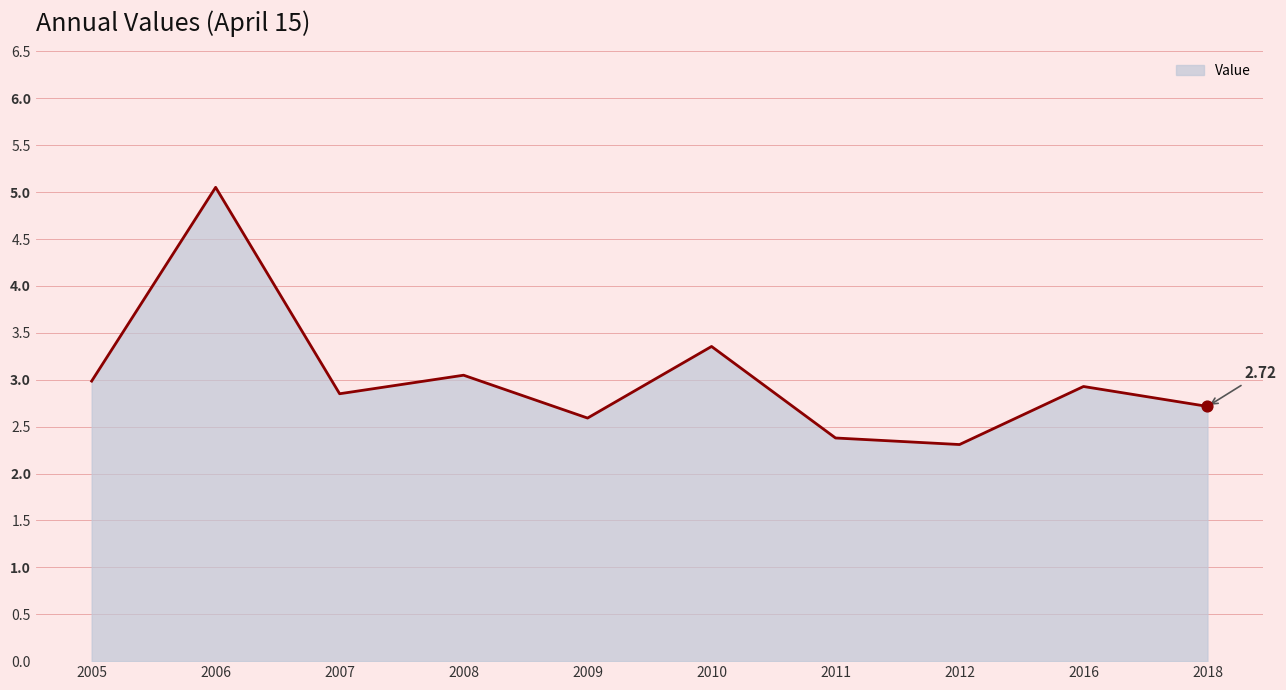

Between 2007 and 2005, which is larger?

2005